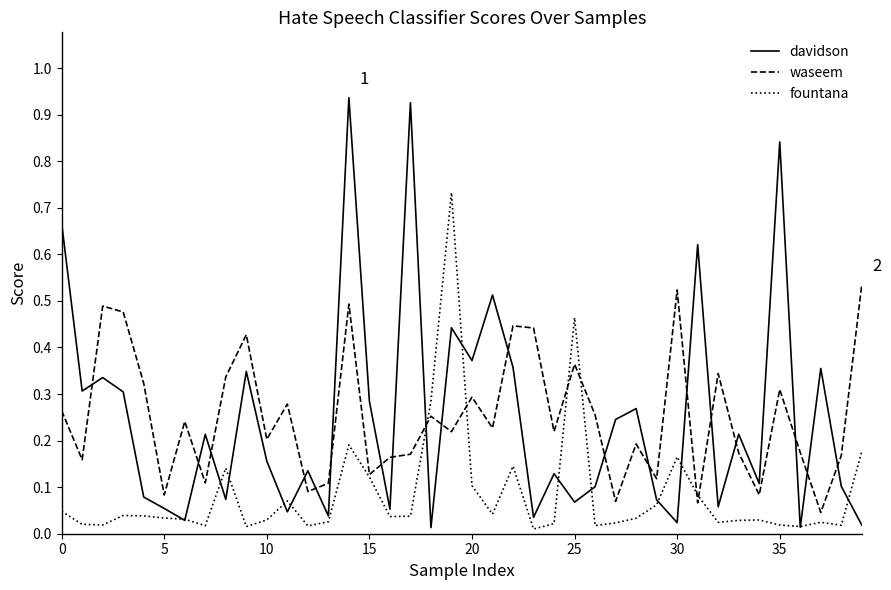

True or false: davidson has more than 0 interior local peaks.

True